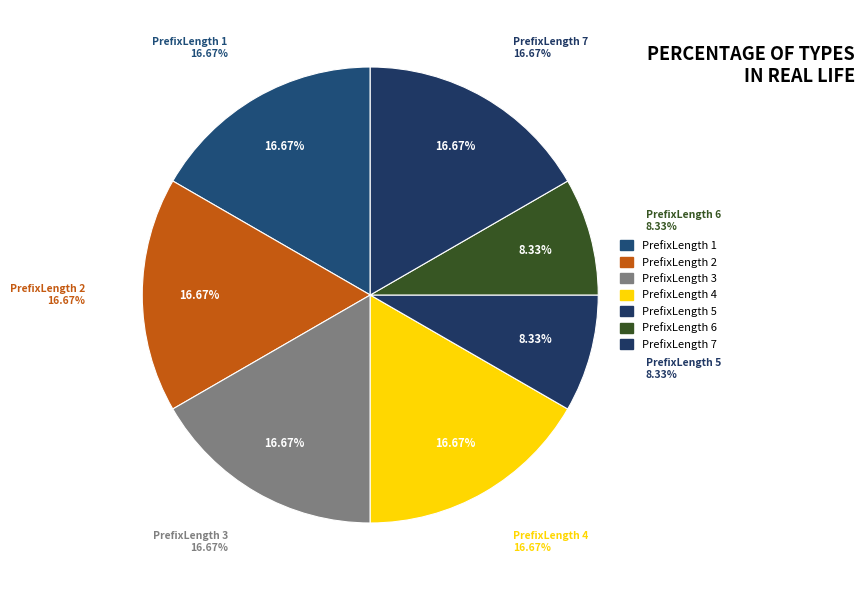

Which category has the smallest portion of the pie?

PrefixLength 5